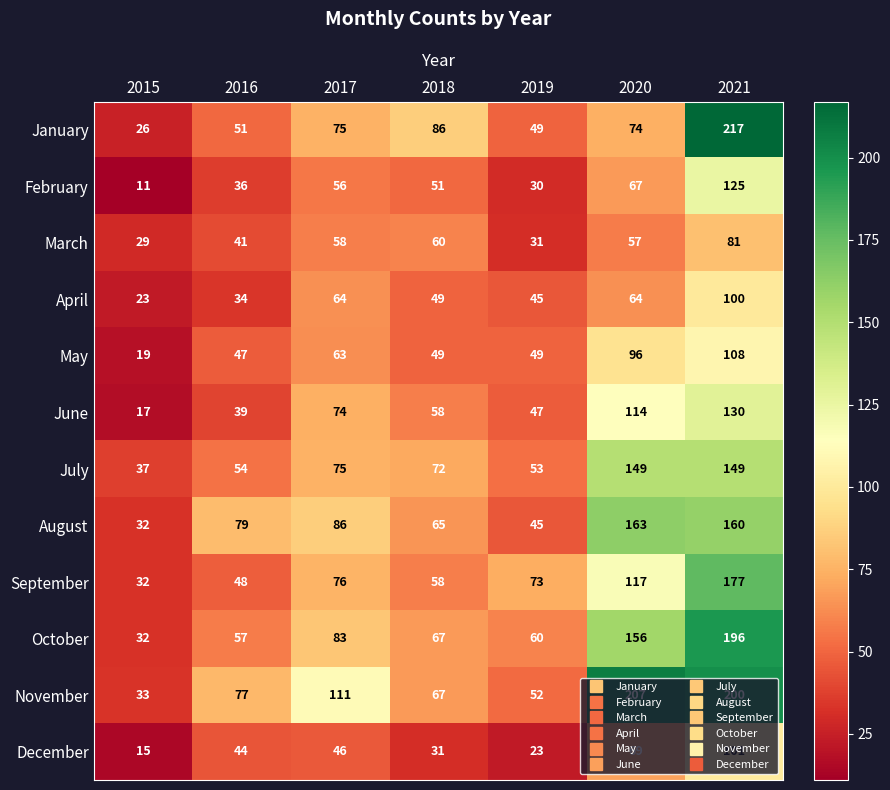

The April series shows 77 at 2019. True or false?

False